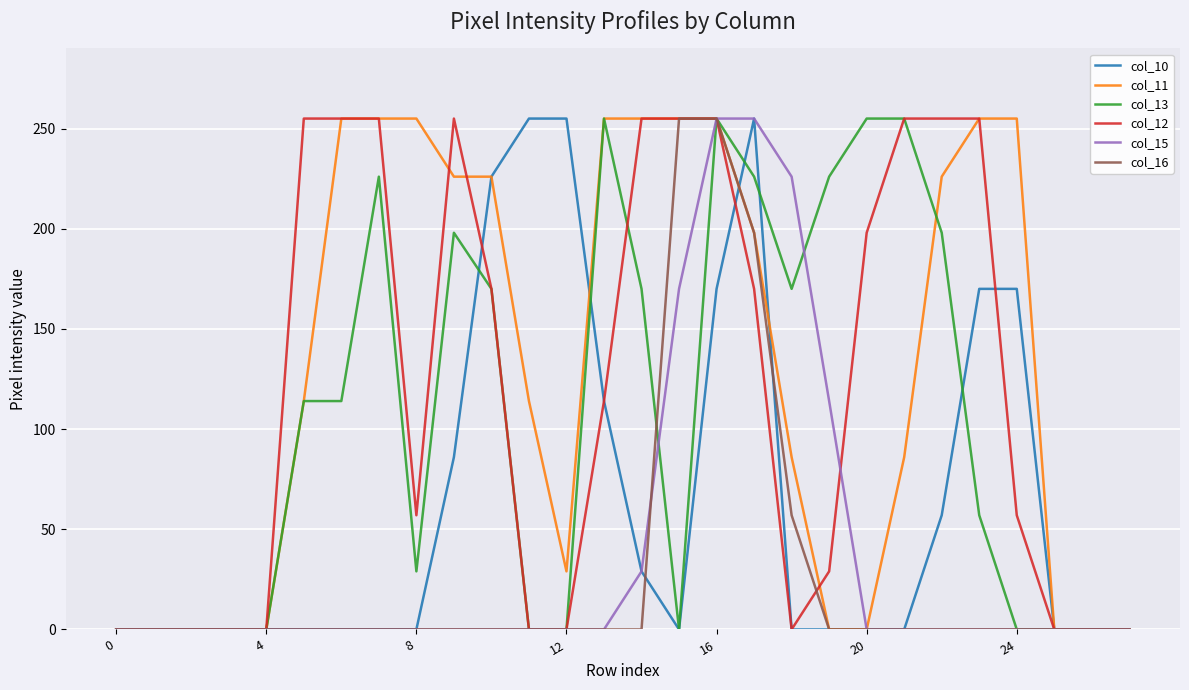

What is the greatest value displayed?

255